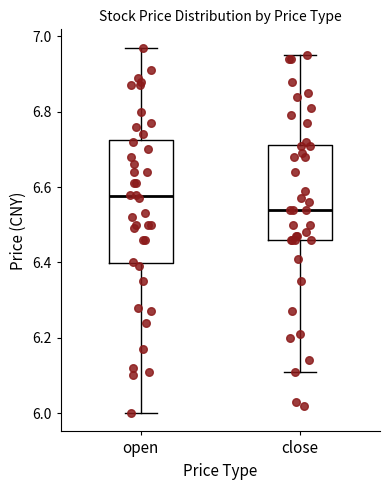

Reading left to right, read every box against the y-axis: the position of its median line, the range the box covers, and the ends of its whiskers. The values are not printed on the chart, so give them approximately, as read against the axis.

open: median 6.58, box 6.40 to 6.72, whiskers 6.00 to 6.98
close: median 6.54, box 6.46 to 6.72, whiskers 6.12 to 6.96